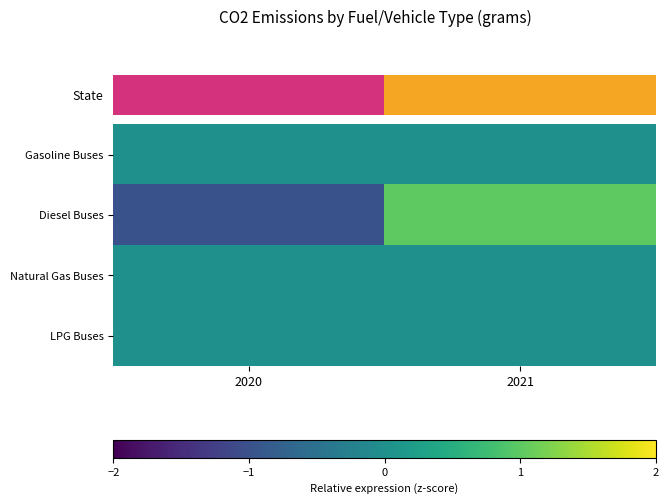

Count the number of data series in this chart.

4